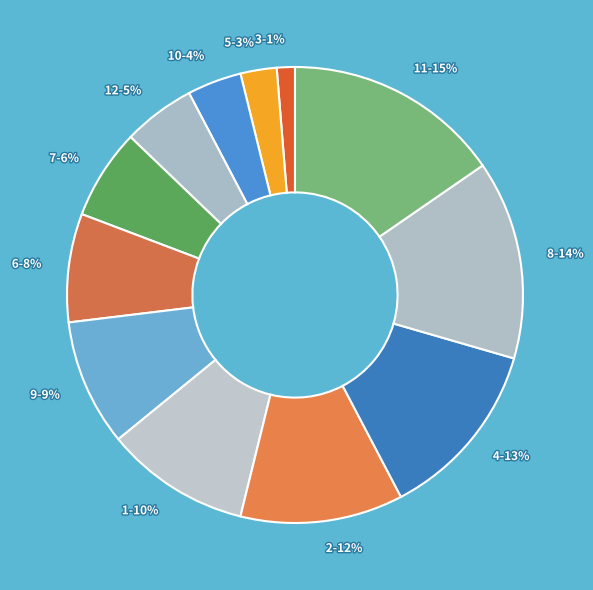

To the nearest percent, what portion does 11 represent?

15%